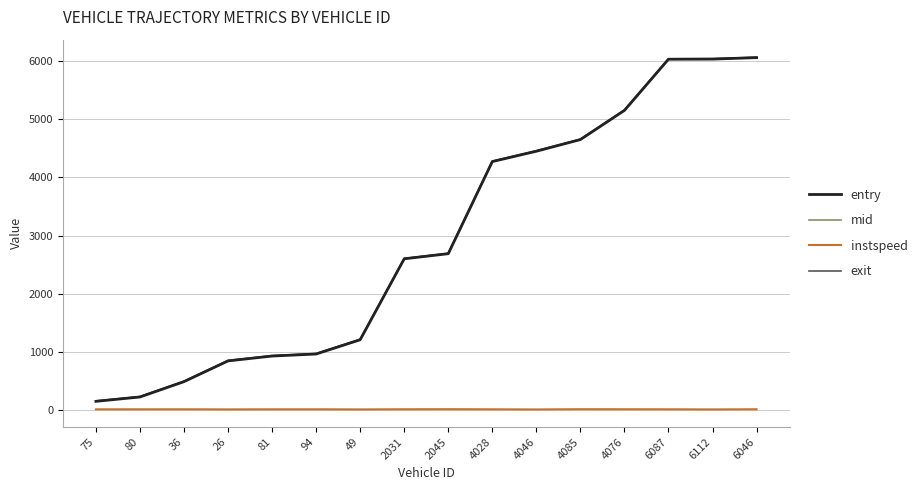

In instspeed, how many points are higher than both neighbors (excluding endpoints)?

4